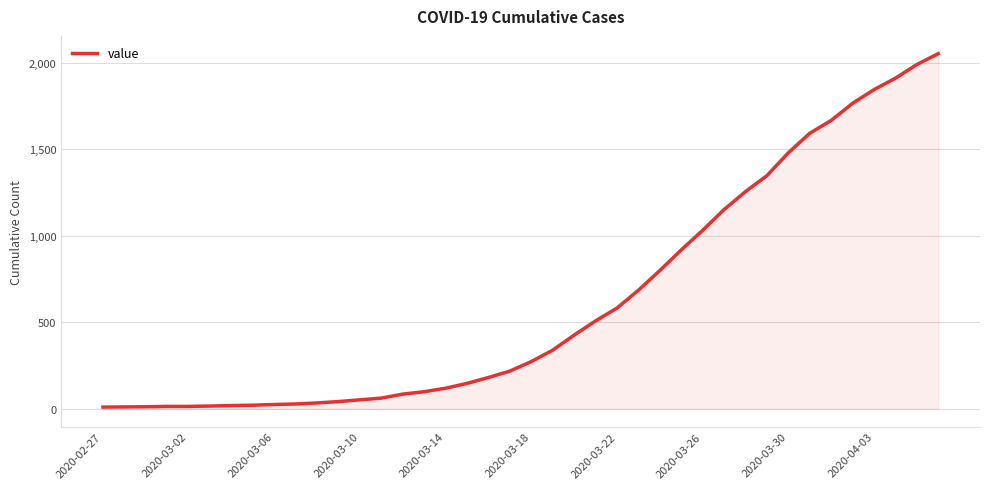

How many lines are shown in the chart?

1